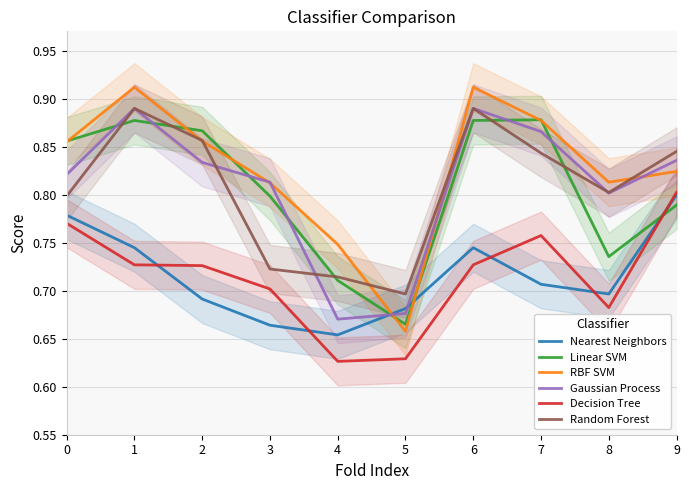

True or false: Nearest Neighbors has a value of 0.7 at 2.

True